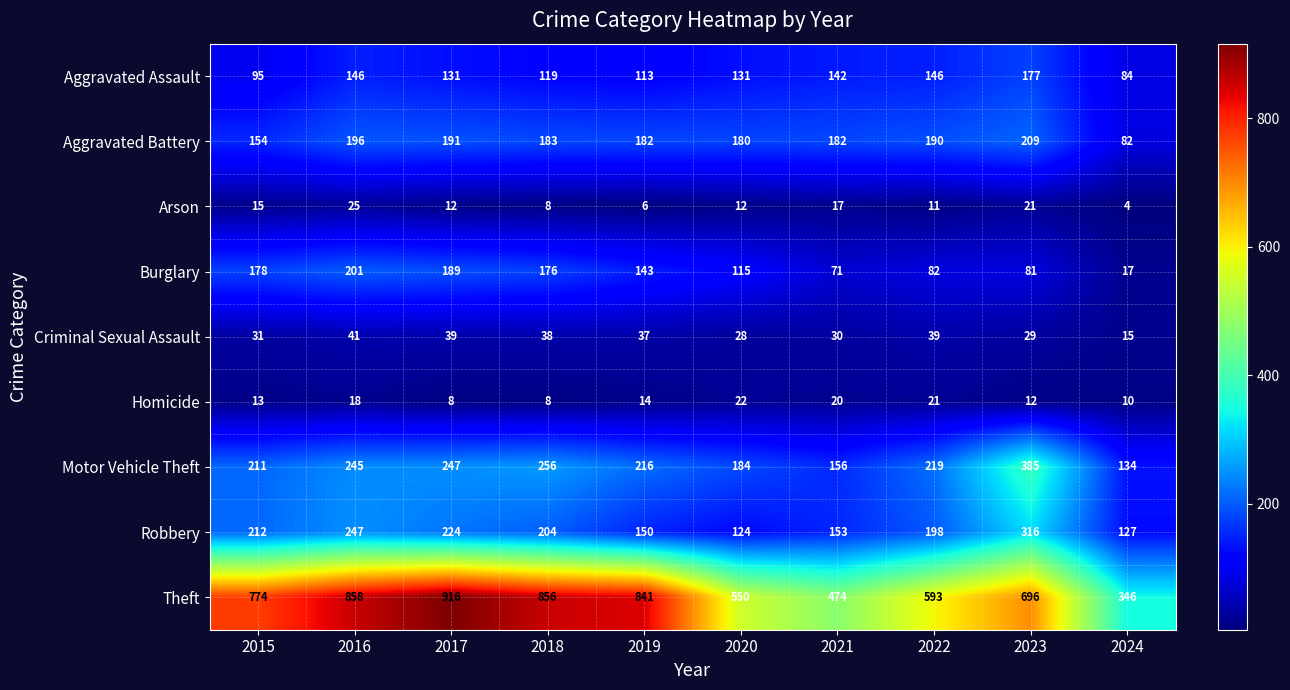

How many data points does each series have?

10